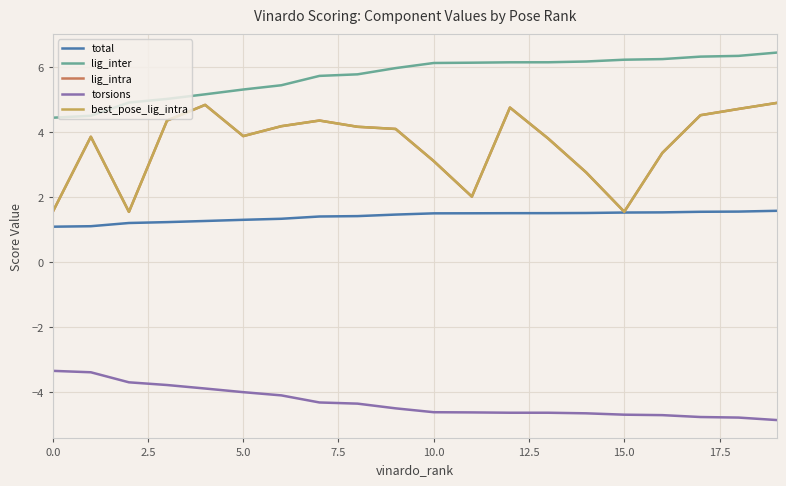

How many lines are shown in the chart?

5